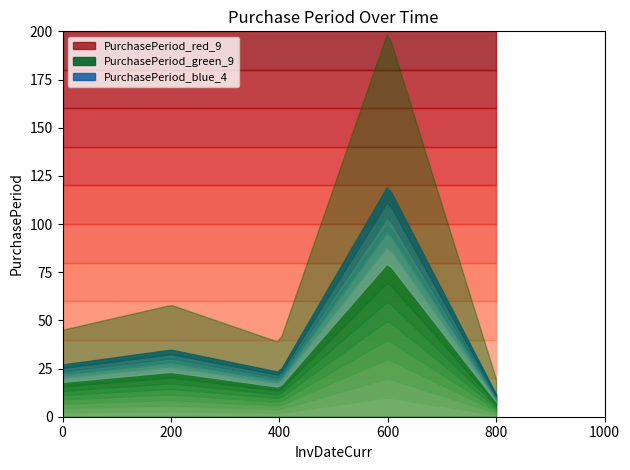

What is the value of the 5th point from the left?

3